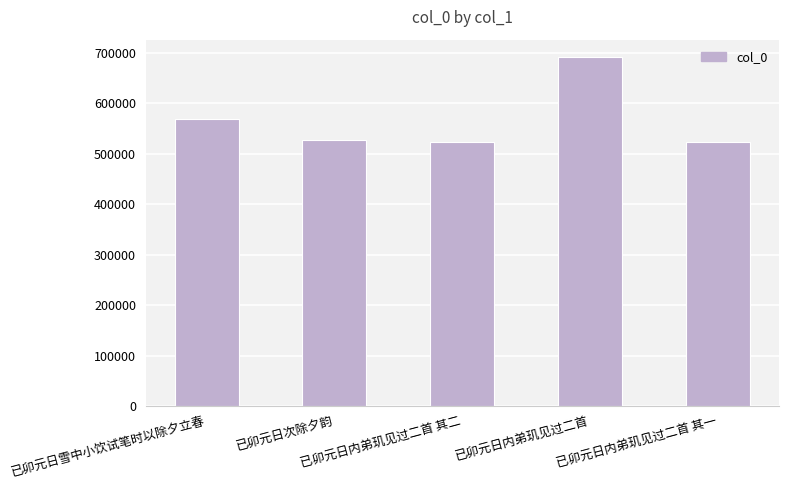

What position from the right is 已卯元日内弟玑见过二首 其一?

1